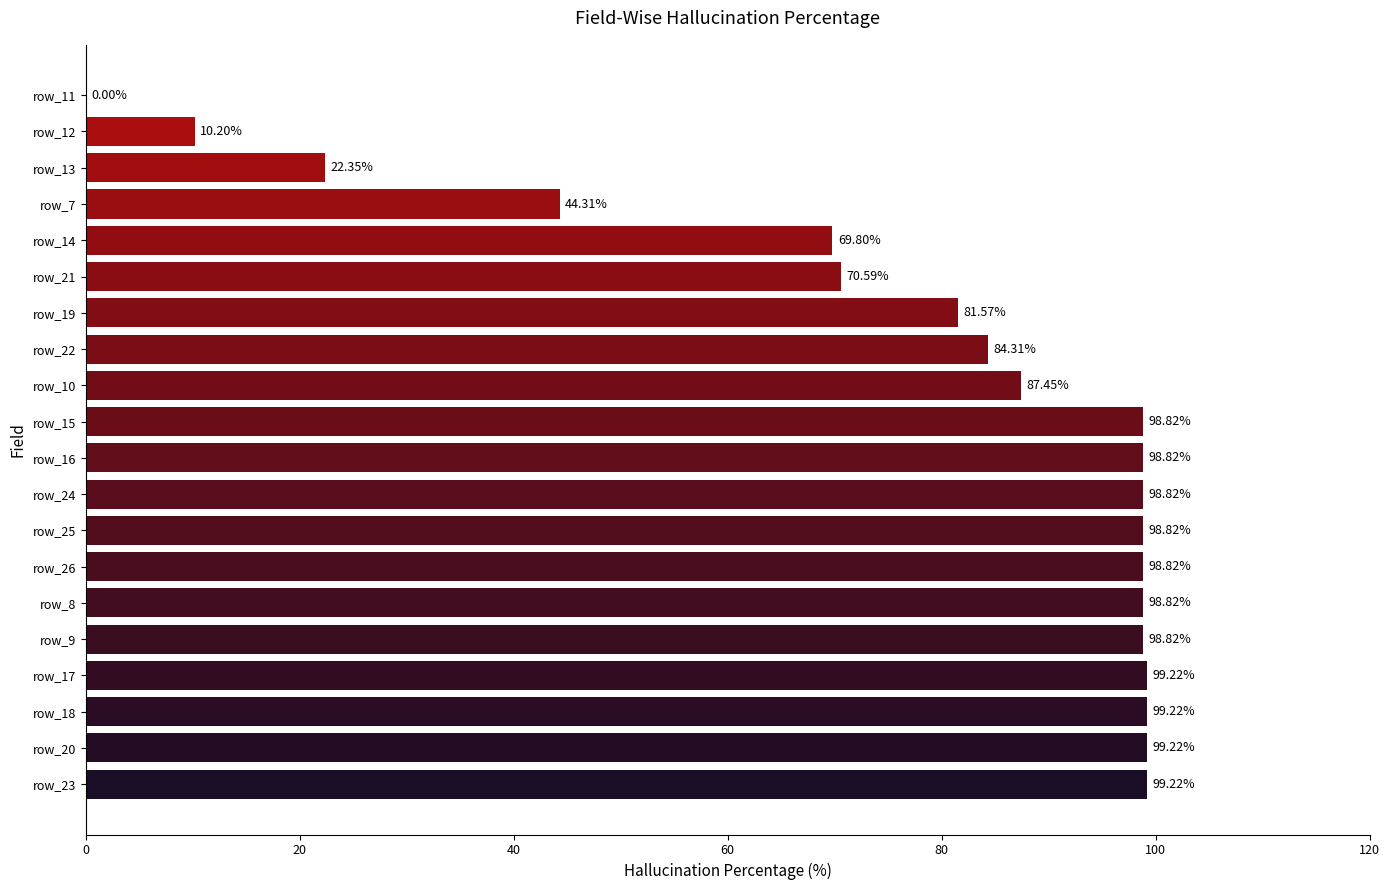

What is the sum of the values at row_12 and row_16?

109.0